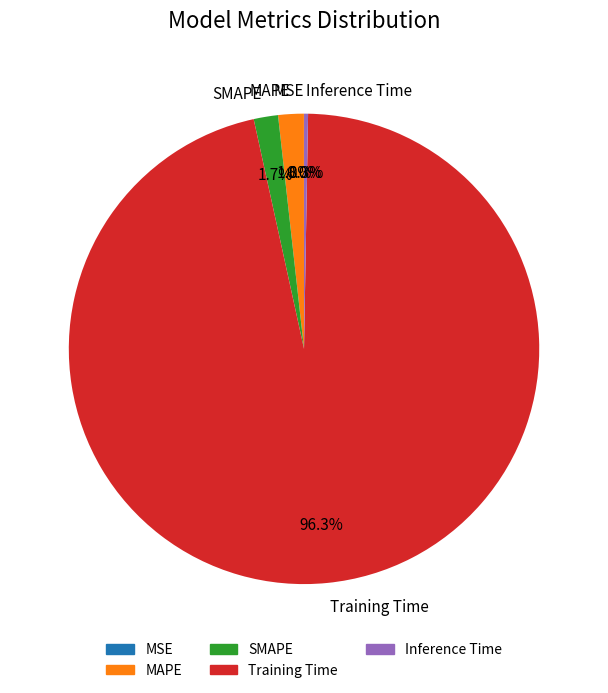

What is the total percentage of Training Time and MAPE?

98.0%